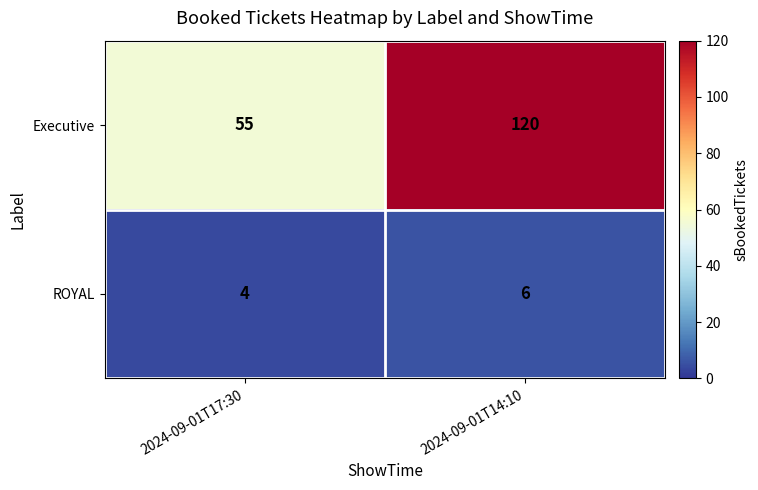

At which category is the sum across all series the highest?

2024-09-01T14:10